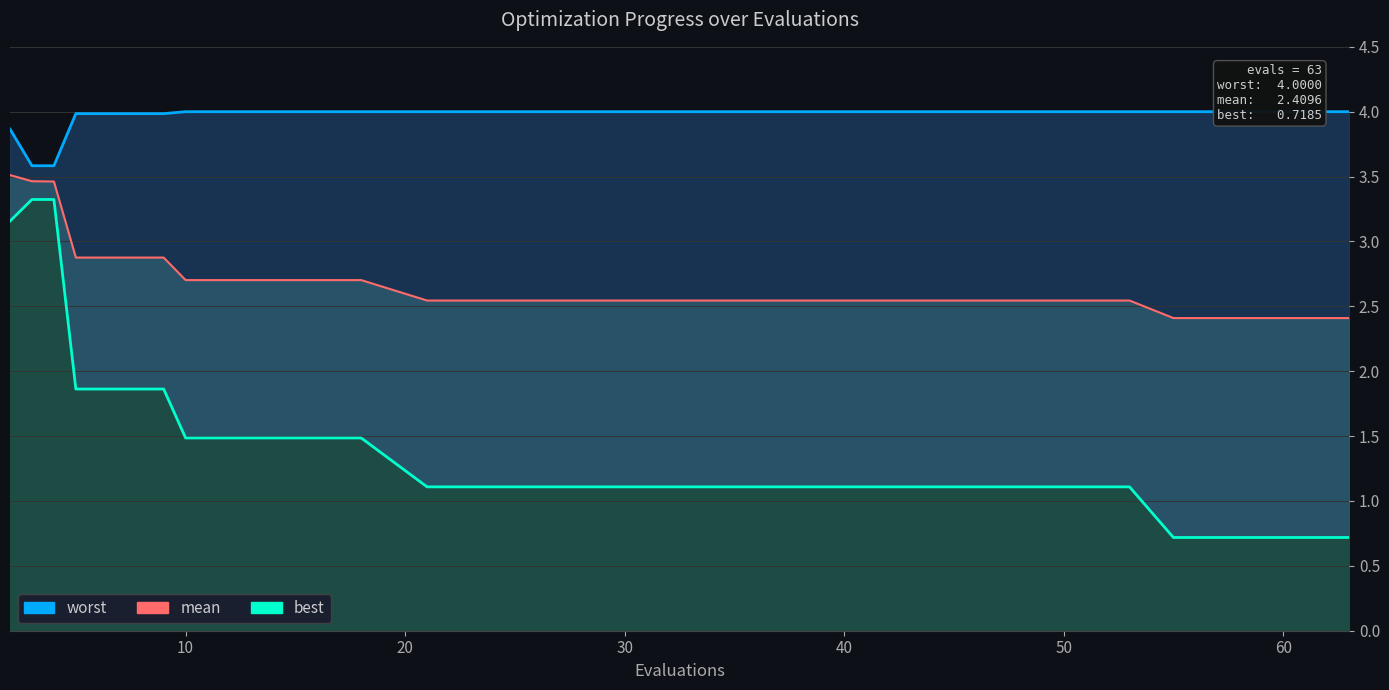

List the labels in order of worst value, smallest first.

3, 4, 2, 5, 9, 10, 14, 18, 21, 25, 29, 33, 37, 41, 45, 49, 53, 55, 59, 63